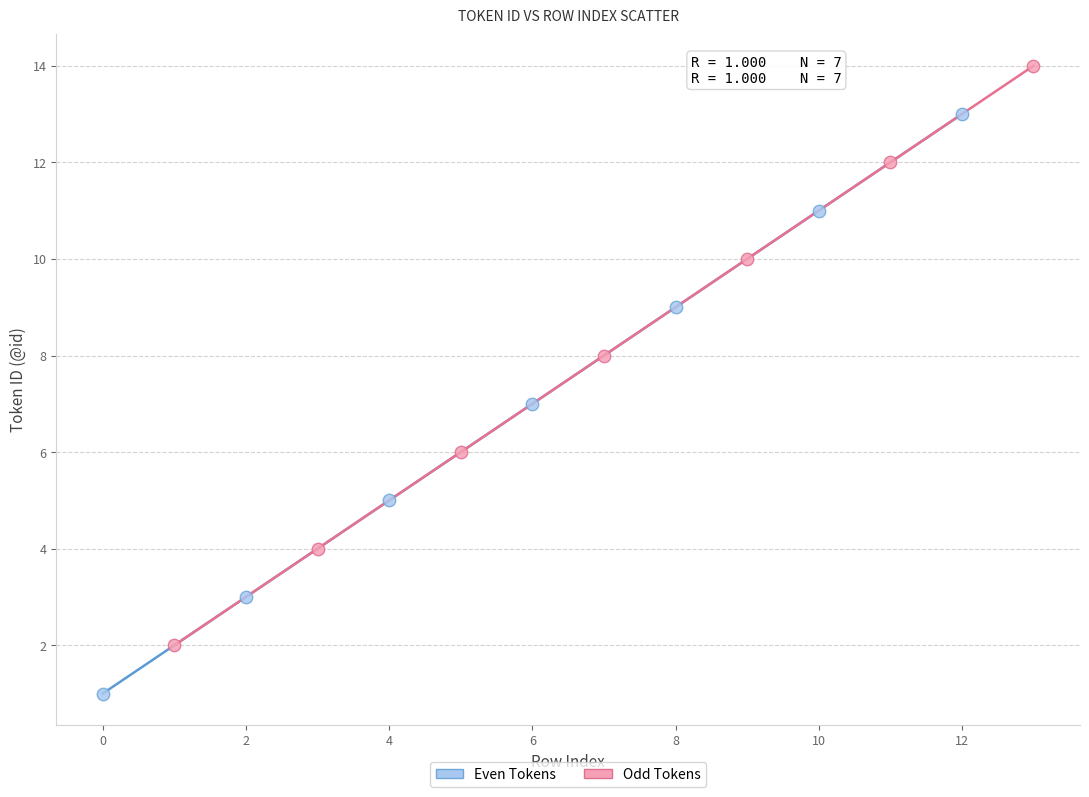

Which series reaches the minimum Y coordinate?

Even Tokens